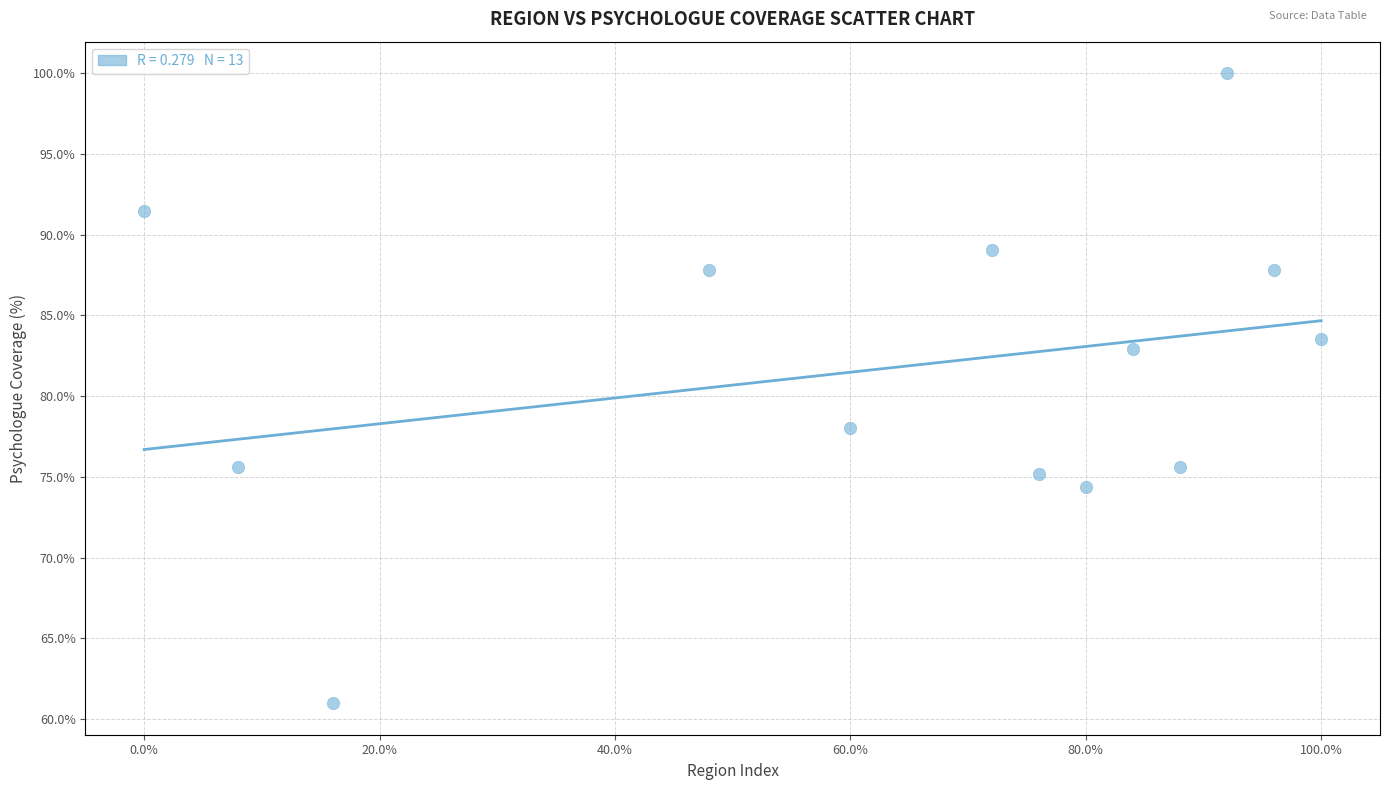

What is the range of X values (max minus min)?

100.0